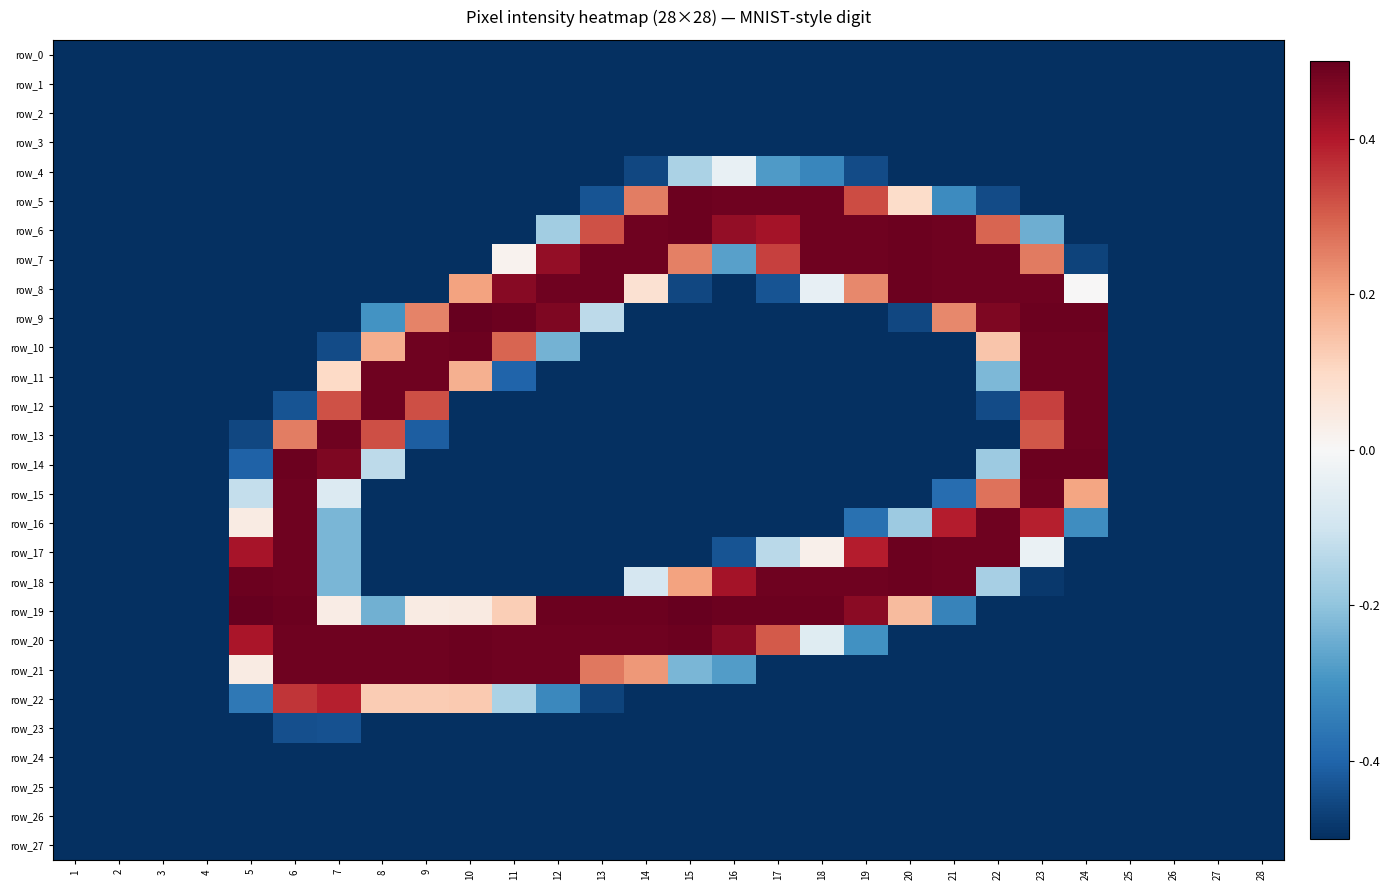

Reading left to right, list all the values displayed in this chart.

row_0: -0.5	-0.5	-0.5	-0.5	-0.5	-0.5	-0.5	-0.5	-0.5	-0.5	-0.5	-0.5	-0.5	-0.5	-0.5	-0.5	-0.5	-0.5	-0.5	-0.5	-0.5	-0.5	-0.5	-0.5	-0.5	-0.5	-0.5	-0.5
row_1: -0.5	-0.5	-0.5	-0.5	-0.5	-0.5	-0.5	-0.5	-0.5	-0.5	-0.5	-0.5	-0.5	-0.5	-0.5	-0.5	-0.5	-0.5	-0.5	-0.5	-0.5	-0.5	-0.5	-0.5	-0.5	-0.5	-0.5	-0.5
row_2: -0.5	-0.5	-0.5	-0.5	-0.5	-0.5	-0.5	-0.5	-0.5	-0.5	-0.5	-0.5	-0.5	-0.5	-0.5	-0.5	-0.5	-0.5	-0.5	-0.5	-0.5	-0.5	-0.5	-0.5	-0.5	-0.5	-0.5	-0.5
row_3: -0.5	-0.5	-0.5	-0.5	-0.5	-0.5	-0.5	-0.5	-0.5	-0.5	-0.5	-0.5	-0.5	-0.5	-0.5	-0.5	-0.5	-0.5	-0.5	-0.5	-0.5	-0.5	-0.5	-0.5	-0.5	-0.5	-0.5	-0.5
row_4: -0.5	-0.5	-0.5	-0.5	-0.5	-0.5	-0.5	-0.5	-0.5	-0.5	-0.5	-0.5	-0.5	-0.5	-0.2	-0.0	-0.3	-0.3	-0.4	-0.5	-0.5	-0.5	-0.5	-0.5	-0.5	-0.5	-0.5	-0.5
row_5: -0.5	-0.5	-0.5	-0.5	-0.5	-0.5	-0.5	-0.5	-0.5	-0.5	-0.5	-0.5	-0.4	0.3	0.5	0.5	0.5	0.5	0.3	0.1	-0.3	-0.4	-0.5	-0.5	-0.5	-0.5	-0.5	-0.5
row_6: -0.5	-0.5	-0.5	-0.5	-0.5	-0.5	-0.5	-0.5	-0.5	-0.5	-0.5	-0.2	0.3	0.5	0.5	0.4	0.4	0.5	0.5	0.5	0.5	0.3	-0.2	-0.5	-0.5	-0.5	-0.5	-0.5
row_7: -0.5	-0.5	-0.5	-0.5	-0.5	-0.5	-0.5	-0.5	-0.5	-0.5	0.0	0.4	0.5	0.5	0.3	-0.3	0.3	0.5	0.5	0.5	0.5	0.5	0.3	-0.5	-0.5	-0.5	-0.5	-0.5
row_8: -0.5	-0.5	-0.5	-0.5	-0.5	-0.5	-0.5	-0.5	-0.5	0.2	0.5	0.5	0.5	0.1	-0.5	-0.5	-0.4	-0.0	0.2	0.5	0.5	0.5	0.5	0.0	-0.5	-0.5	-0.5	-0.5
row_9: -0.5	-0.5	-0.5	-0.5	-0.5	-0.5	-0.5	-0.3	0.2	0.5	0.5	0.5	-0.1	-0.5	-0.5	-0.5	-0.5	-0.5	-0.5	-0.5	0.2	0.5	0.5	0.5	-0.5	-0.5	-0.5	-0.5
row_10: -0.5	-0.5	-0.5	-0.5	-0.5	-0.5	-0.4	0.2	0.5	0.5	0.3	-0.2	-0.5	-0.5	-0.5	-0.5	-0.5	-0.5	-0.5	-0.5	-0.5	0.1	0.5	0.5	-0.5	-0.5	-0.5	-0.5
row_11: -0.5	-0.5	-0.5	-0.5	-0.5	-0.5	0.1	0.5	0.5	0.2	-0.4	-0.5	-0.5	-0.5	-0.5	-0.5	-0.5	-0.5	-0.5	-0.5	-0.5	-0.2	0.5	0.5	-0.5	-0.5	-0.5	-0.5
row_12: -0.5	-0.5	-0.5	-0.5	-0.5	-0.4	0.3	0.5	0.3	-0.5	-0.5	-0.5	-0.5	-0.5	-0.5	-0.5	-0.5	-0.5	-0.5	-0.5	-0.5	-0.4	0.3	0.5	-0.5	-0.5	-0.5	-0.5
row_13: -0.5	-0.5	-0.5	-0.5	-0.5	0.3	0.5	0.3	-0.4	-0.5	-0.5	-0.5	-0.5	-0.5	-0.5	-0.5	-0.5	-0.5	-0.5	-0.5	-0.5	-0.5	0.3	0.5	-0.5	-0.5	-0.5	-0.5
row_14: -0.5	-0.5	-0.5	-0.5	-0.4	0.5	0.5	-0.1	-0.5	-0.5	-0.5	-0.5	-0.5	-0.5	-0.5	-0.5	-0.5	-0.5	-0.5	-0.5	-0.5	-0.2	0.5	0.5	-0.5	-0.5	-0.5	-0.5
row_15: -0.5	-0.5	-0.5	-0.5	-0.1	0.5	-0.1	-0.5	-0.5	-0.5	-0.5	-0.5	-0.5	-0.5	-0.5	-0.5	-0.5	-0.5	-0.5	-0.5	-0.4	0.3	0.5	0.2	-0.5	-0.5	-0.5	-0.5
row_16: -0.5	-0.5	-0.5	-0.5	0.0	0.5	-0.2	-0.5	-0.5	-0.5	-0.5	-0.5	-0.5	-0.5	-0.5	-0.5	-0.5	-0.5	-0.4	-0.2	0.4	0.5	0.4	-0.3	-0.5	-0.5	-0.5	-0.5
row_17: -0.5	-0.5	-0.5	-0.5	0.4	0.5	-0.2	-0.5	-0.5	-0.5	-0.5	-0.5	-0.5	-0.5	-0.5	-0.4	-0.1	0.0	0.4	0.5	0.5	0.5	-0.0	-0.5	-0.5	-0.5	-0.5	-0.5
row_18: -0.5	-0.5	-0.5	-0.5	0.5	0.5	-0.2	-0.5	-0.5	-0.5	-0.5	-0.5	-0.5	-0.1	0.2	0.4	0.5	0.5	0.5	0.5	0.5	-0.2	-0.5	-0.5	-0.5	-0.5	-0.5	-0.5
row_19: -0.5	-0.5	-0.5	-0.5	0.5	0.5	0.0	-0.2	0.0	0.0	0.1	0.5	0.5	0.5	0.5	0.5	0.5	0.5	0.5	0.2	-0.3	-0.5	-0.5	-0.5	-0.5	-0.5	-0.5	-0.5
row_20: -0.5	-0.5	-0.5	-0.5	0.4	0.5	0.5	0.5	0.5	0.5	0.5	0.5	0.5	0.5	0.5	0.5	0.3	-0.1	-0.3	-0.5	-0.5	-0.5	-0.5	-0.5	-0.5	-0.5	-0.5	-0.5
row_21: -0.5	-0.5	-0.5	-0.5	0.0	0.5	0.5	0.5	0.5	0.5	0.5	0.5	0.3	0.2	-0.2	-0.3	-0.5	-0.5	-0.5	-0.5	-0.5	-0.5	-0.5	-0.5	-0.5	-0.5	-0.5	-0.5
row_22: -0.5	-0.5	-0.5	-0.5	-0.4	0.4	0.4	0.1	0.1	0.1	-0.2	-0.3	-0.5	-0.5	-0.5	-0.5	-0.5	-0.5	-0.5	-0.5	-0.5	-0.5	-0.5	-0.5	-0.5	-0.5	-0.5	-0.5
row_23: -0.5	-0.5	-0.5	-0.5	-0.5	-0.4	-0.4	-0.5	-0.5	-0.5	-0.5	-0.5	-0.5	-0.5	-0.5	-0.5	-0.5	-0.5	-0.5	-0.5	-0.5	-0.5	-0.5	-0.5	-0.5	-0.5	-0.5	-0.5
row_24: -0.5	-0.5	-0.5	-0.5	-0.5	-0.5	-0.5	-0.5	-0.5	-0.5	-0.5	-0.5	-0.5	-0.5	-0.5	-0.5	-0.5	-0.5	-0.5	-0.5	-0.5	-0.5	-0.5	-0.5	-0.5	-0.5	-0.5	-0.5
row_25: -0.5	-0.5	-0.5	-0.5	-0.5	-0.5	-0.5	-0.5	-0.5	-0.5	-0.5	-0.5	-0.5	-0.5	-0.5	-0.5	-0.5	-0.5	-0.5	-0.5	-0.5	-0.5	-0.5	-0.5	-0.5	-0.5	-0.5	-0.5
row_26: -0.5	-0.5	-0.5	-0.5	-0.5	-0.5	-0.5	-0.5	-0.5	-0.5	-0.5	-0.5	-0.5	-0.5	-0.5	-0.5	-0.5	-0.5	-0.5	-0.5	-0.5	-0.5	-0.5	-0.5	-0.5	-0.5	-0.5	-0.5
row_27: -0.5	-0.5	-0.5	-0.5	-0.5	-0.5	-0.5	-0.5	-0.5	-0.5	-0.5	-0.5	-0.5	-0.5	-0.5	-0.5	-0.5	-0.5	-0.5	-0.5	-0.5	-0.5	-0.5	-0.5	-0.5	-0.5	-0.5	-0.5